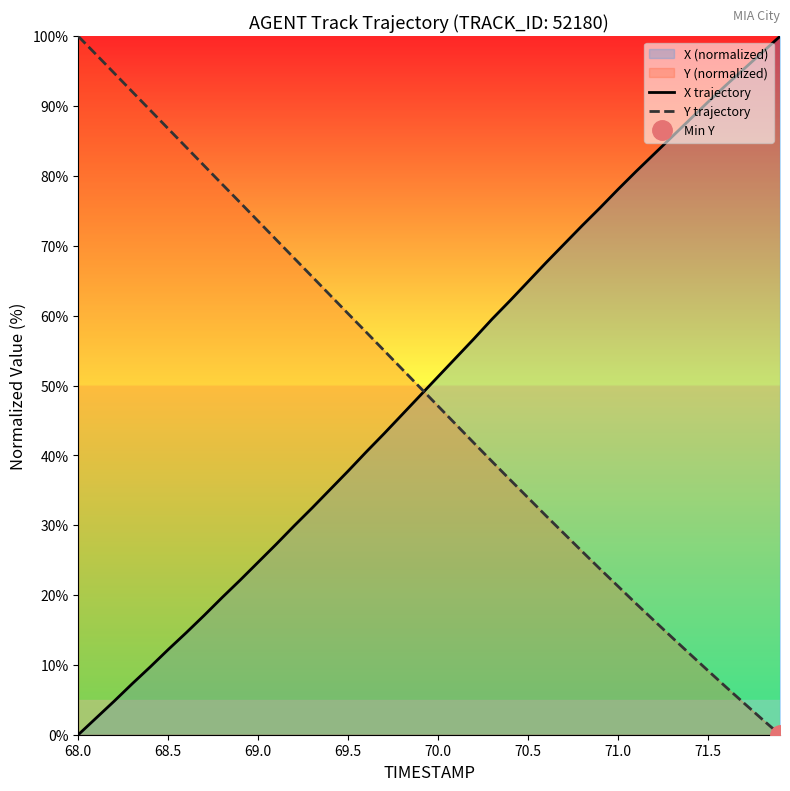

How many lines are shown in the chart?

2